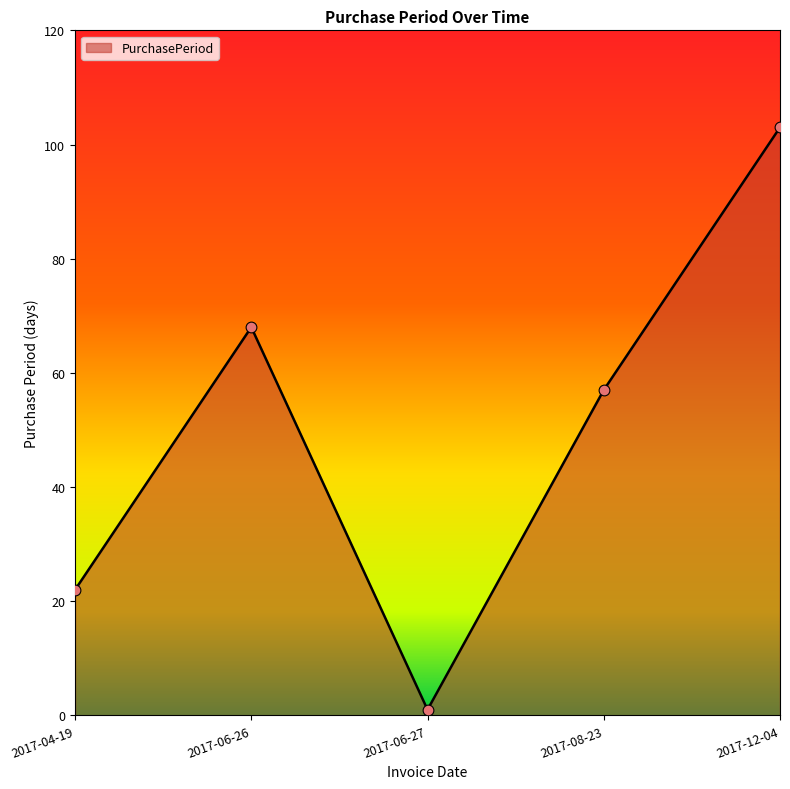

What is the change in value from 2017-06-26 to 2017-06-27?

-67